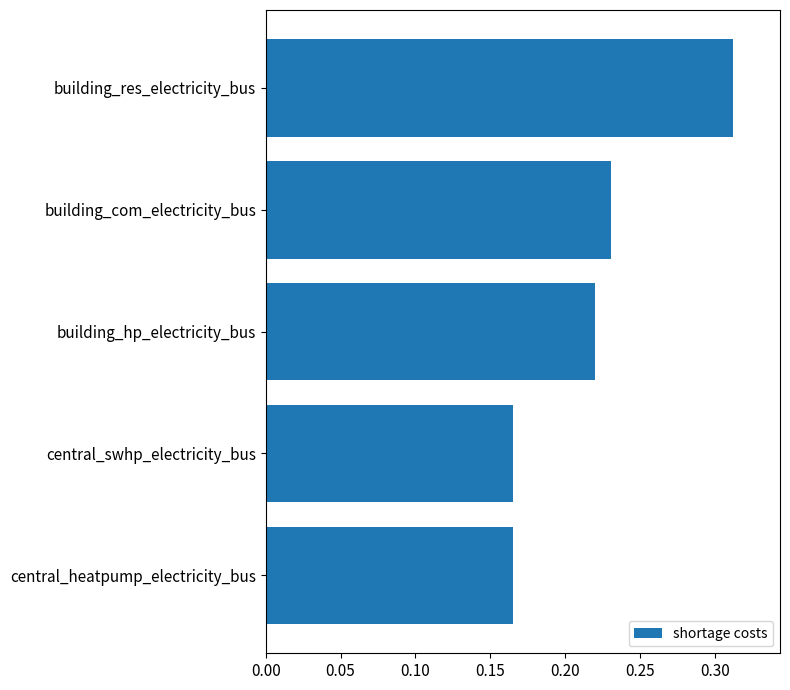

Count the values in the range 0 to 1.

5